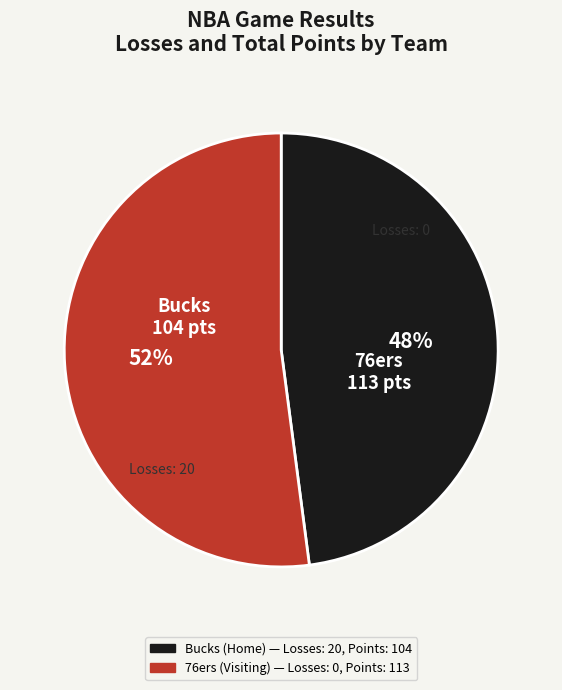

What is the smallest slice in the pie chart?

Bucks (Home)